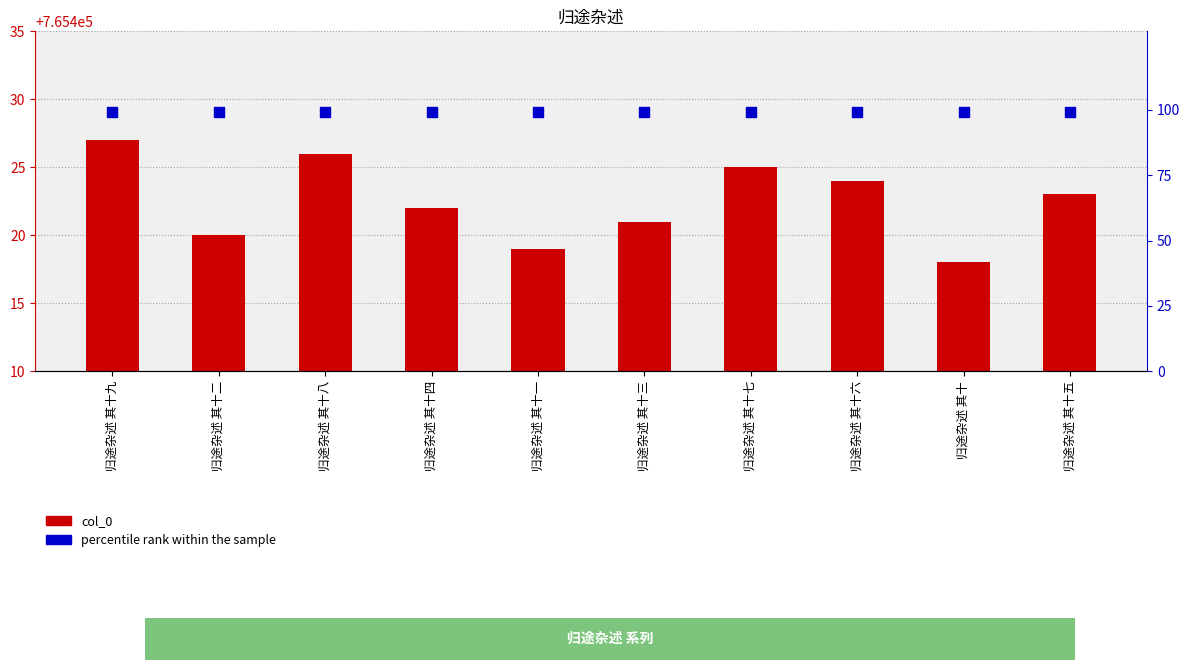

Which series has the largest total across all categories?

col_0